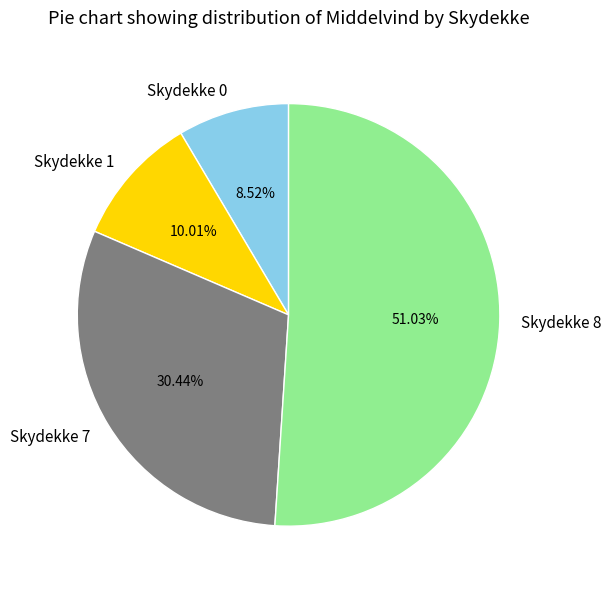

Combined, do Skydekke 0 and Skydekke 7 account for over 50%?

No